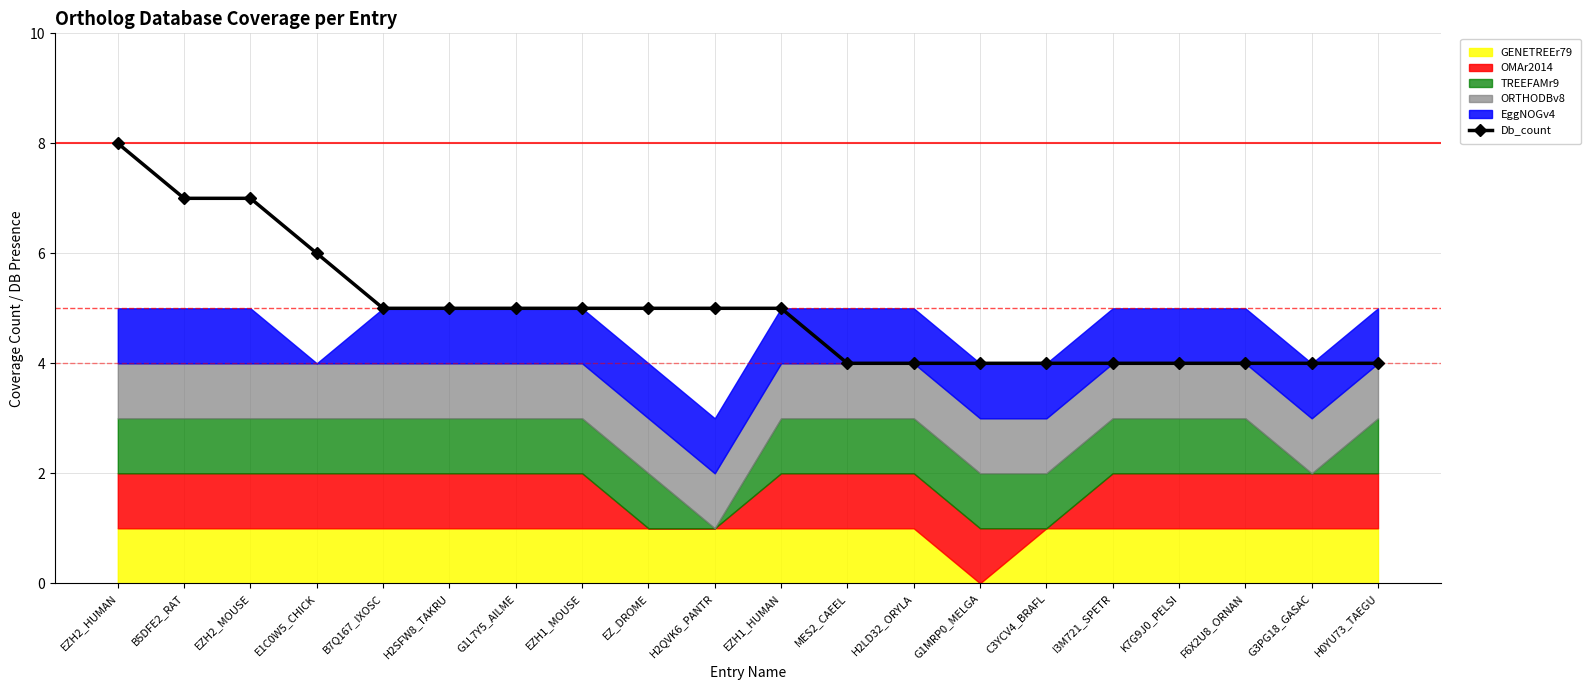

Between K7G9J0_PELSI and EZH2_MOUSE, which is larger?

EZH2_MOUSE